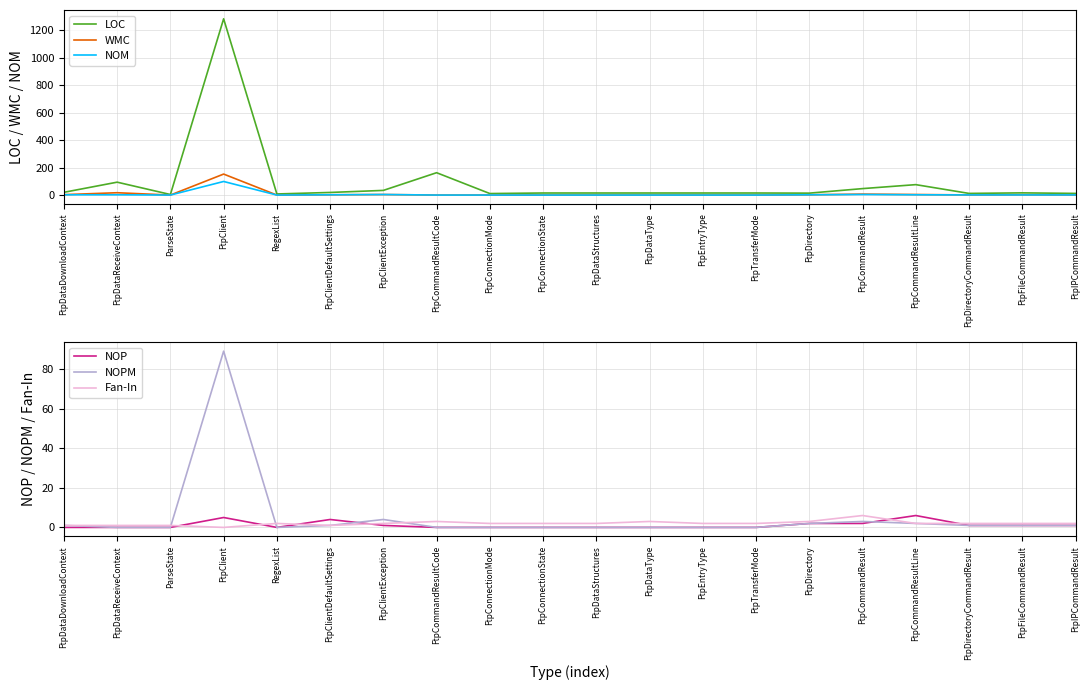

Rank the series at ParseState from lowest to highest value.

WMC, NOM, NOP, NOPM, Fan-In, LOC